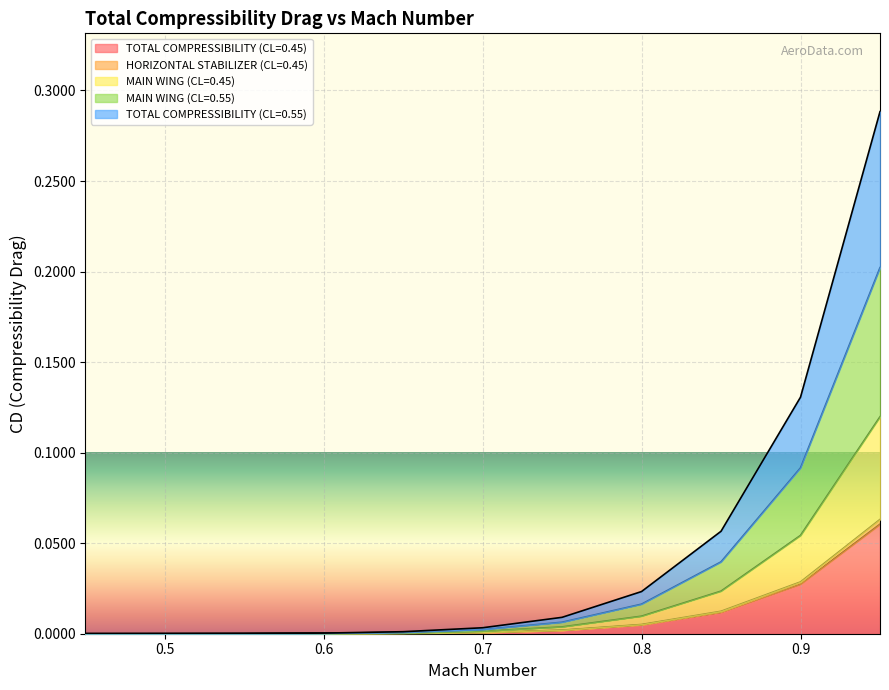

What are all the series names shown in the legend?

TOTAL COMPRESSIBILITY (CL=0.45), HORIZONTAL STABILIZER (CL=0.45), MAIN WING (CL=0.45), MAIN WING (CL=0.55), TOTAL COMPRESSIBILITY (CL=0.55)